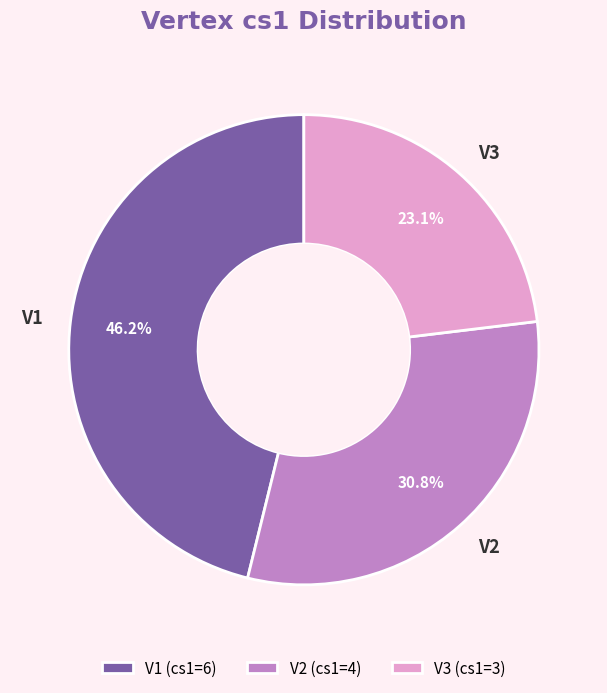

Does any single category account for the majority?

No